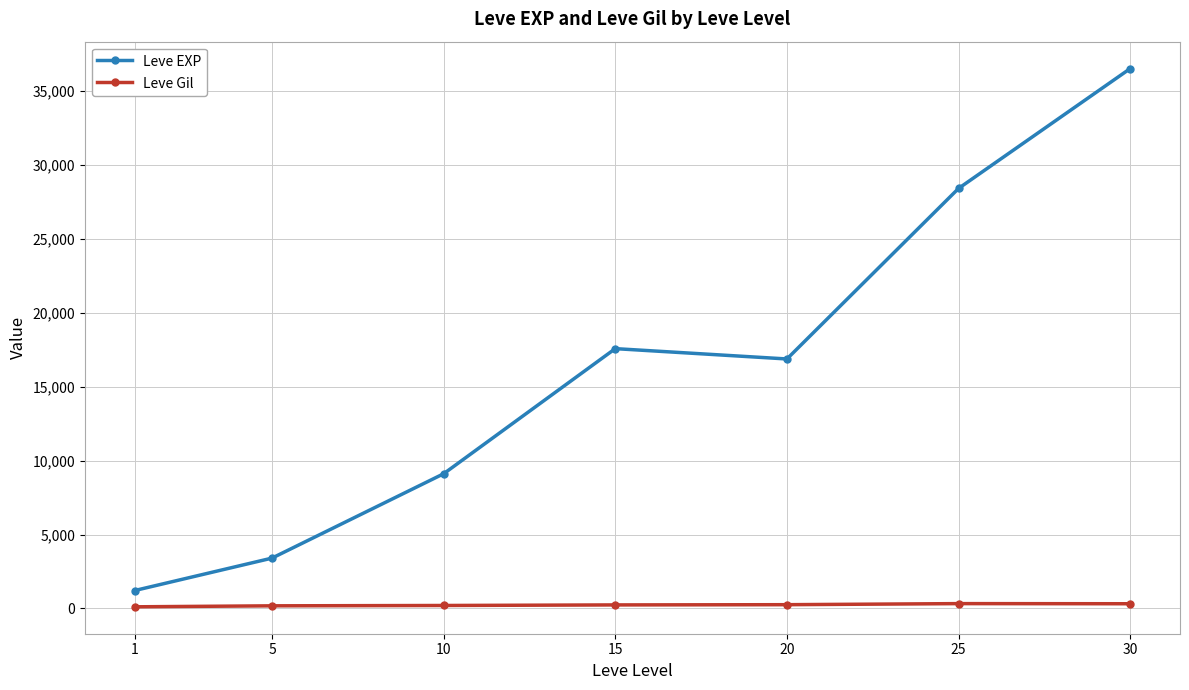

List the series in order of their overall mean, lowest first.

Leve Gil, Leve EXP